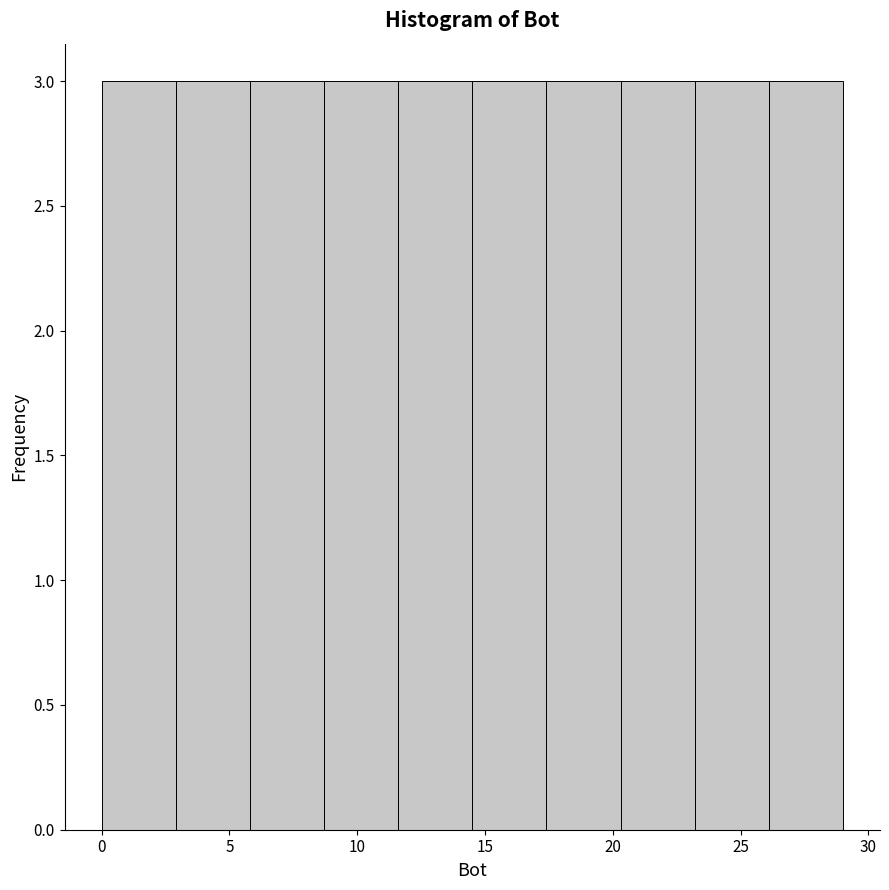

Reading left to right, transcribe this chart: for each bar, give the range it covers on the x-axis and its height. Neither the bar edges nor the heights are printed on the chart, so give them approximately, as read against the axes.

0.0 to 2.9: 3
2.9 to 5.8: 3
5.8 to 8.7: 3
8.7 to 11.6: 3
11.6 to 14.5: 3
14.5 to 17.4: 3
17.4 to 20.3: 3
20.3 to 23.2: 3
23.2 to 26.1: 3
26.1 to 29.0: 3